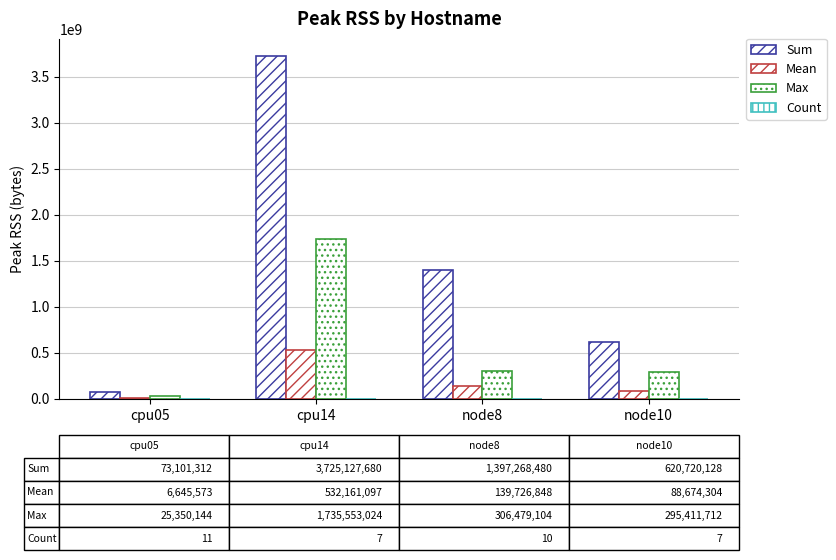

Are the bars grouped side by side (vs. stacked)?

Yes